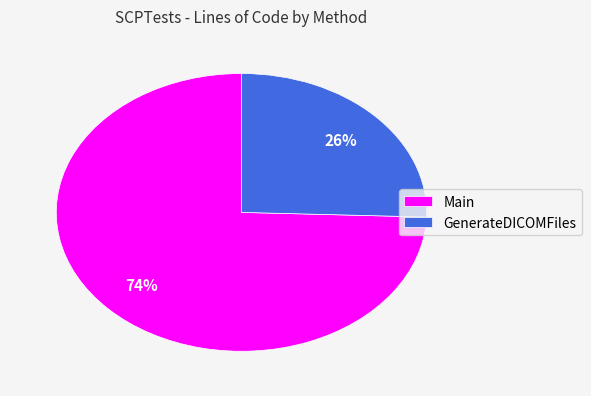

To the nearest percent, what portion does GenerateDICOMFiles represent?

26%